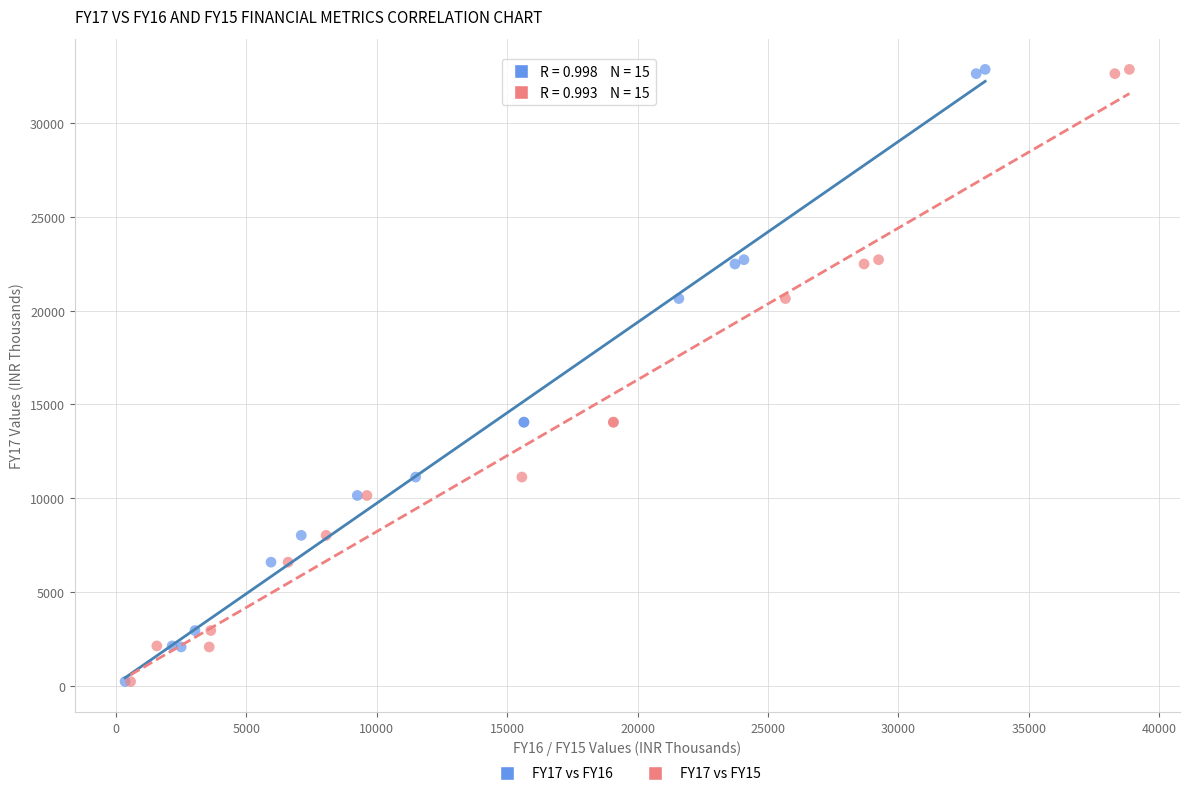

What are all the series names shown in the legend?

FY17 vs FY16, FY17 vs FY15